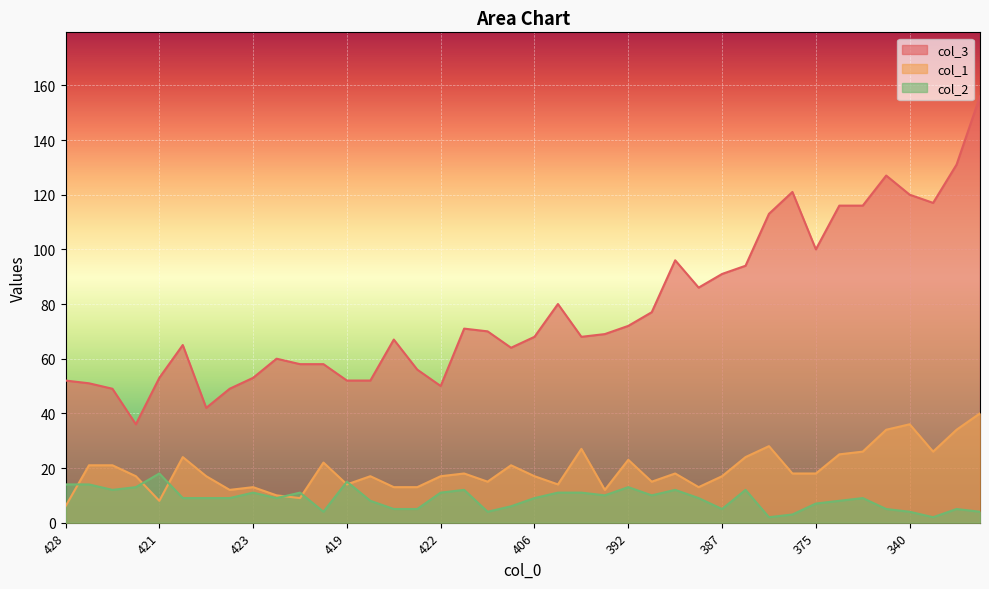

At which category is the sum across all series the highest?

300